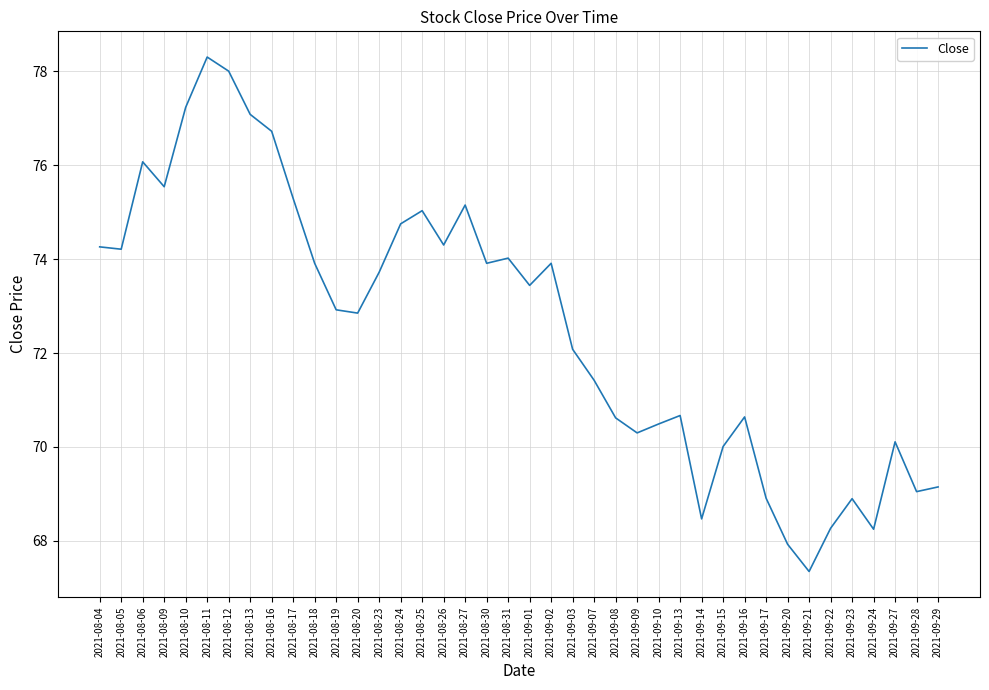

What position from the right is 2021-09-16?

10